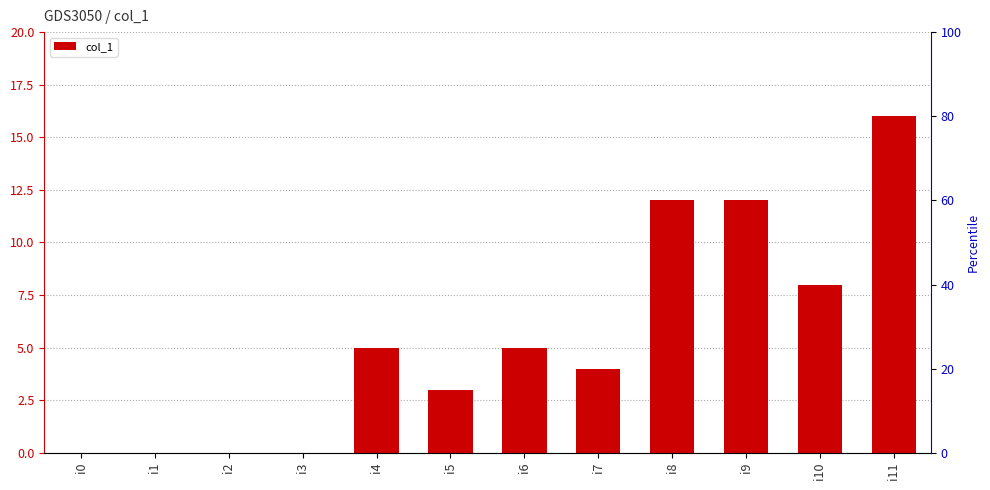

What is the difference between the maximum and second lowest values?

16